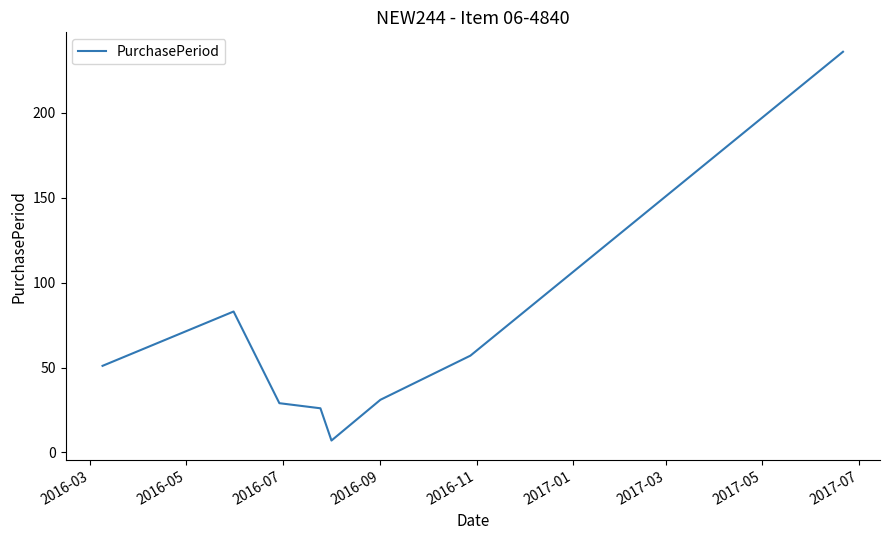

What is the maximum value shown in the chart?

236